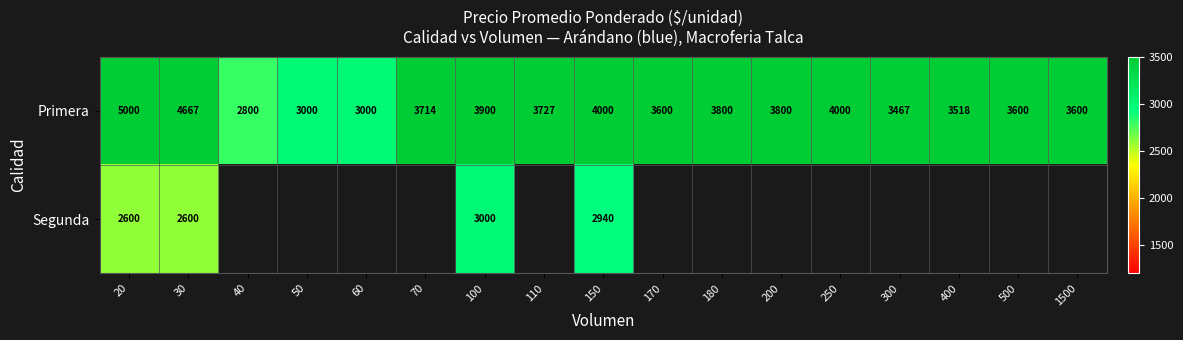

Count the number of categories in the chart.

17